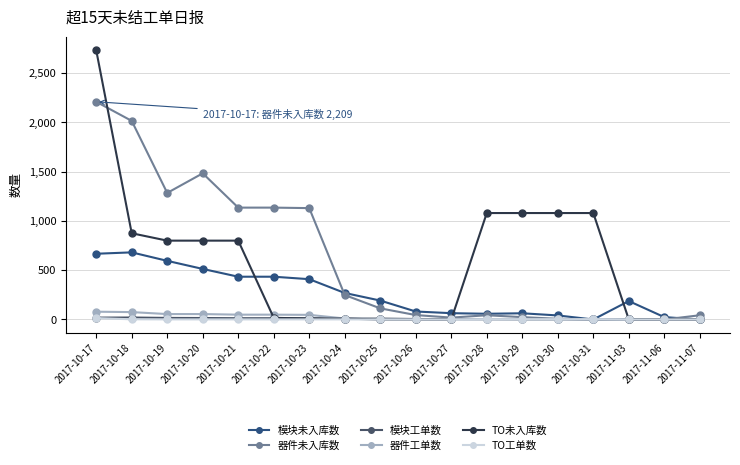

Reading right to left, extract all data points from this chart.

模块未入库数: 2017-11-07=0	2017-11-06=24	2017-11-03=187	2017-10-31=0	2017-10-30=41	2017-10-29=63	2017-10-28=58	2017-10-27=64	2017-10-26=81	2017-10-25=192	2017-10-24=269	2017-10-23=409	2017-10-22=434	2017-10-21=434	2017-10-20=513	2017-10-19=595	2017-10-18=681	2017-10-17=667
器件未入库数: 2017-11-07=43	2017-11-06=0	2017-11-03=0	2017-10-31=0	2017-10-30=7	2017-10-29=24	2017-10-28=43	2017-10-27=19	2017-10-26=45	2017-10-25=113	2017-10-24=248	2017-10-23=1130	2017-10-22=1135	2017-10-21=1135	2017-10-20=1483	2017-10-19=1284	2017-10-18=2015	2017-10-17=2209
模块工单数: 2017-11-07=0	2017-11-06=1	2017-11-03=1	2017-10-31=0	2017-10-30=2	2017-10-29=2	2017-10-28=3	2017-10-27=4	2017-10-26=5	2017-10-25=9	2017-10-24=9	2017-10-23=13	2017-10-22=13	2017-10-21=13	2017-10-20=15	2017-10-19=16	2017-10-18=20	2017-10-17=19
器件工单数: 2017-11-07=1	2017-11-06=0	2017-11-03=0	2017-10-31=0	2017-10-30=1	2017-10-29=1	2017-10-28=2	2017-10-27=1	2017-10-26=2	2017-10-25=4	2017-10-24=10	2017-10-23=47	2017-10-22=49	2017-10-21=49	2017-10-20=55	2017-10-19=55	2017-10-18=75	2017-10-17=79
TO未入库数: 2017-11-07=0	2017-11-06=0	2017-11-03=0	2017-10-31=1080	2017-10-30=1080	2017-10-29=1080	2017-10-28=1080	2017-10-27=0	2017-10-26=0	2017-10-25=0	2017-10-24=9	2017-10-23=9	2017-10-22=17	2017-10-21=800	2017-10-20=800	2017-10-19=800	2017-10-18=875	2017-10-17=2732
TO工单数: 2017-11-07=0	2017-11-06=0	2017-11-03=0	2017-10-31=3	2017-10-30=3	2017-10-29=3	2017-10-28=3	2017-10-27=0	2017-10-26=0	2017-10-25=0	2017-10-24=1	2017-10-23=1	2017-10-22=1	2017-10-21=1	2017-10-20=1	2017-10-19=1	2017-10-18=2	2017-10-17=14